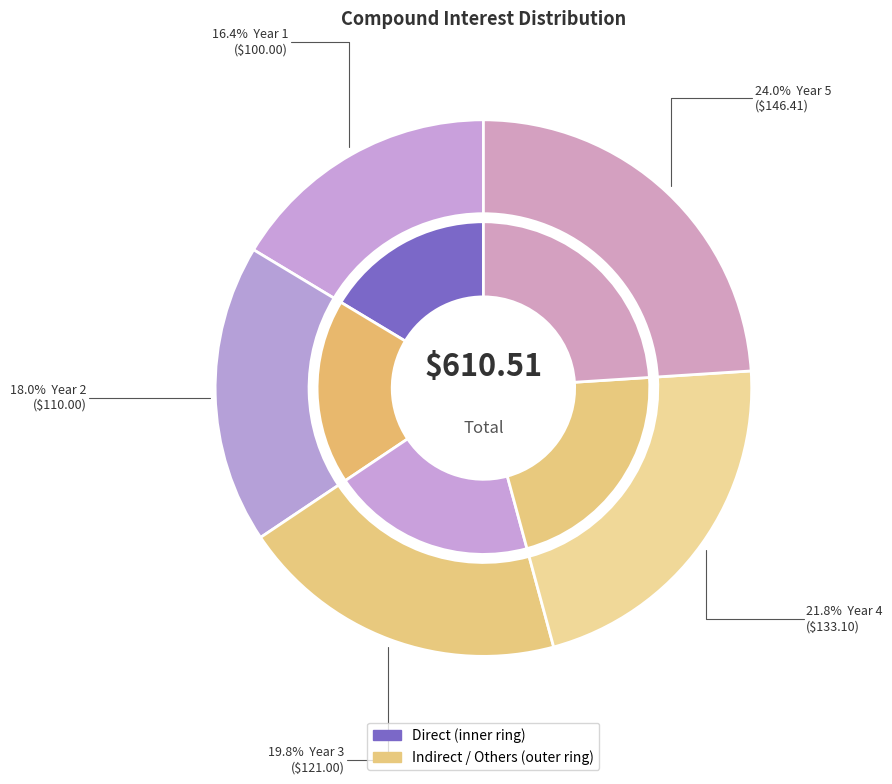

Count the number of slices in the pie.

5